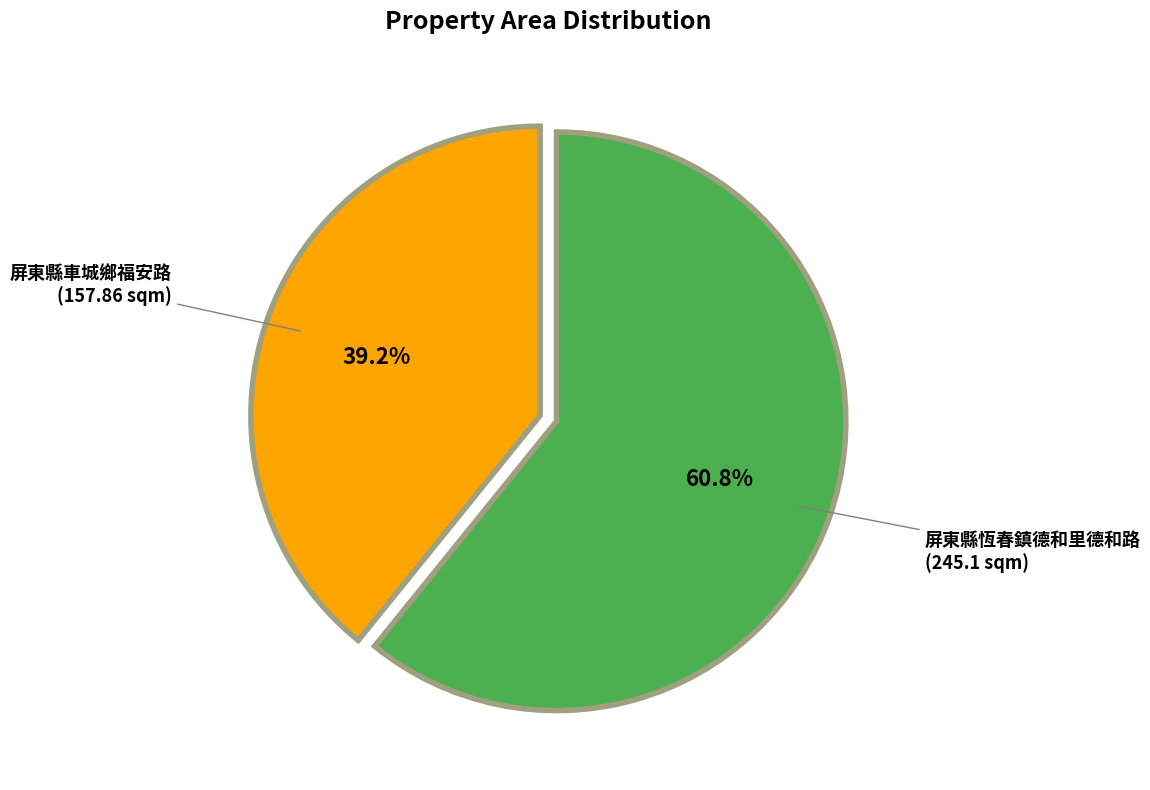

Rank the categories by value from lowest to highest.

屏東縣車城鄉福安路, 屏東縣恆春鎮德和里德和路